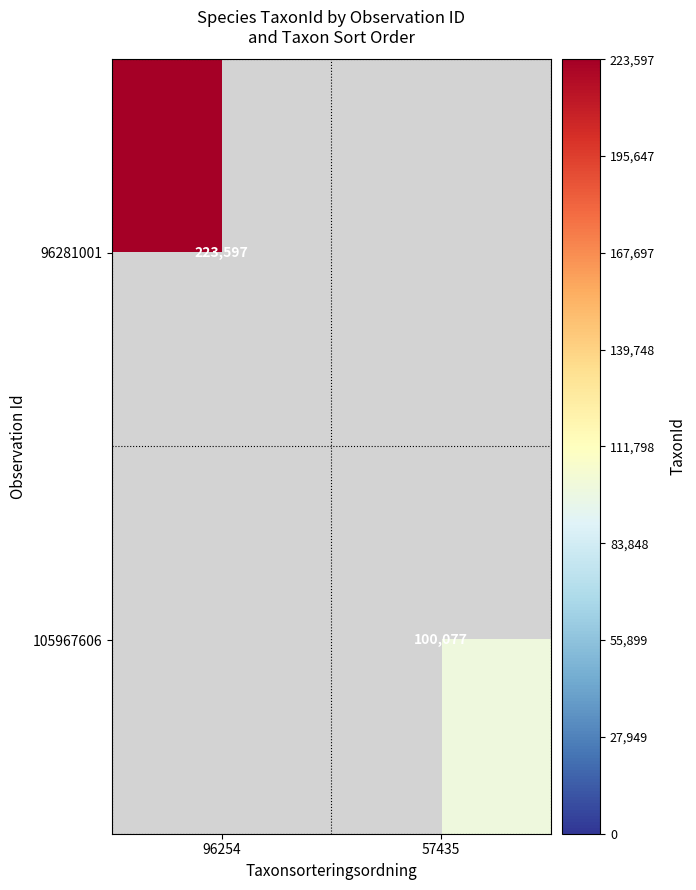

Between 57435 and 96254, which is larger?

96254